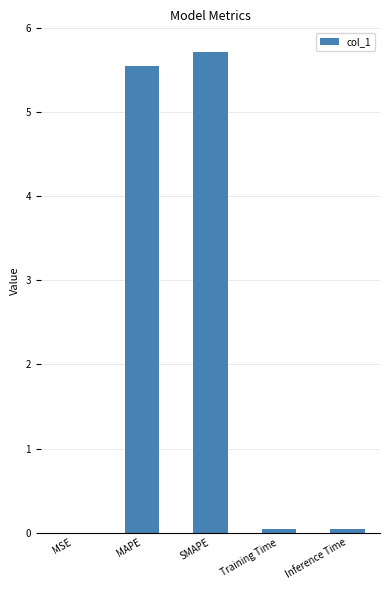

True or false: the data shows 5.6 at MAPE.

True